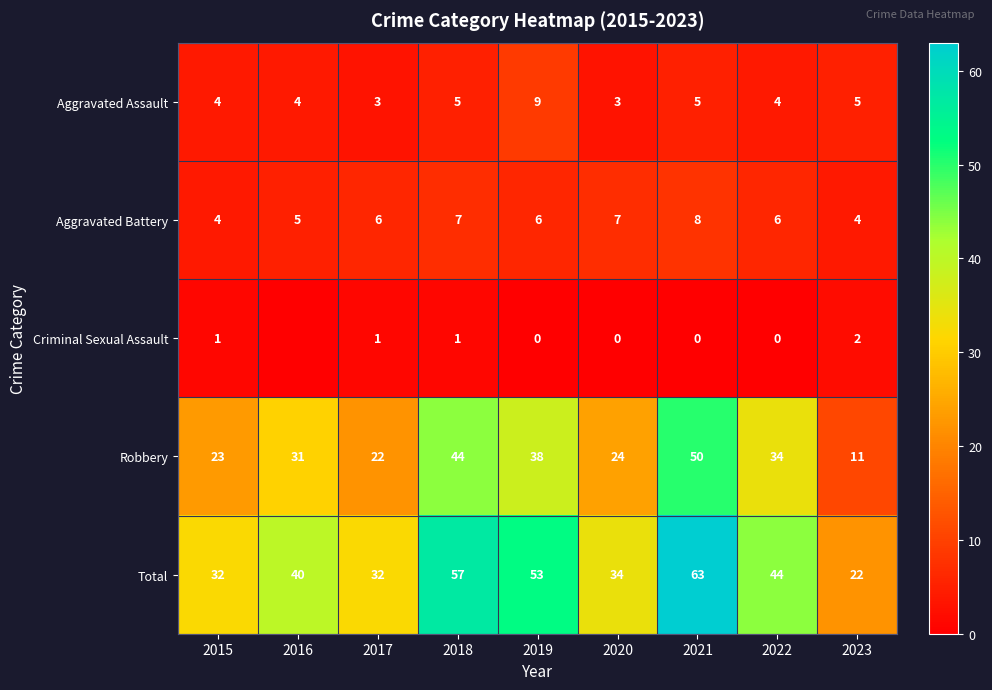

Between 2022 and 2023, which series saw the biggest shift?

Robbery